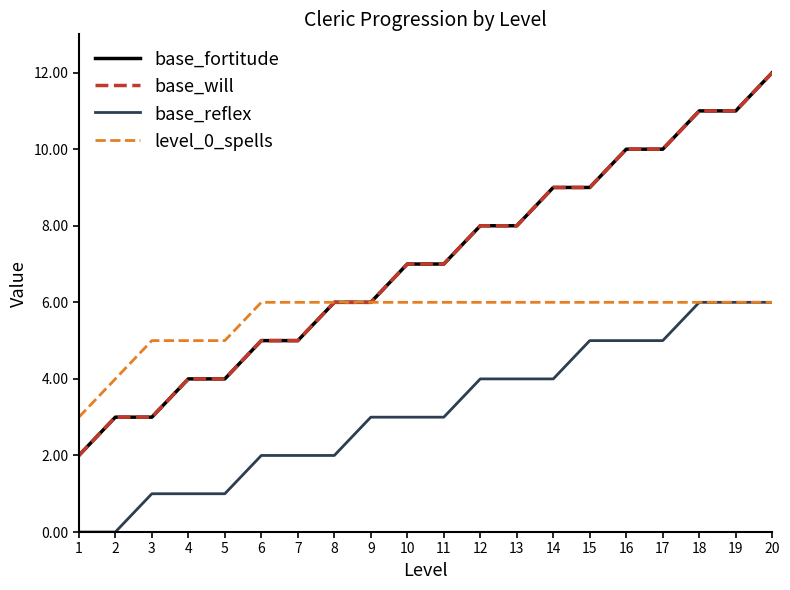

Does the chart display data point markers on the line(s)?

No